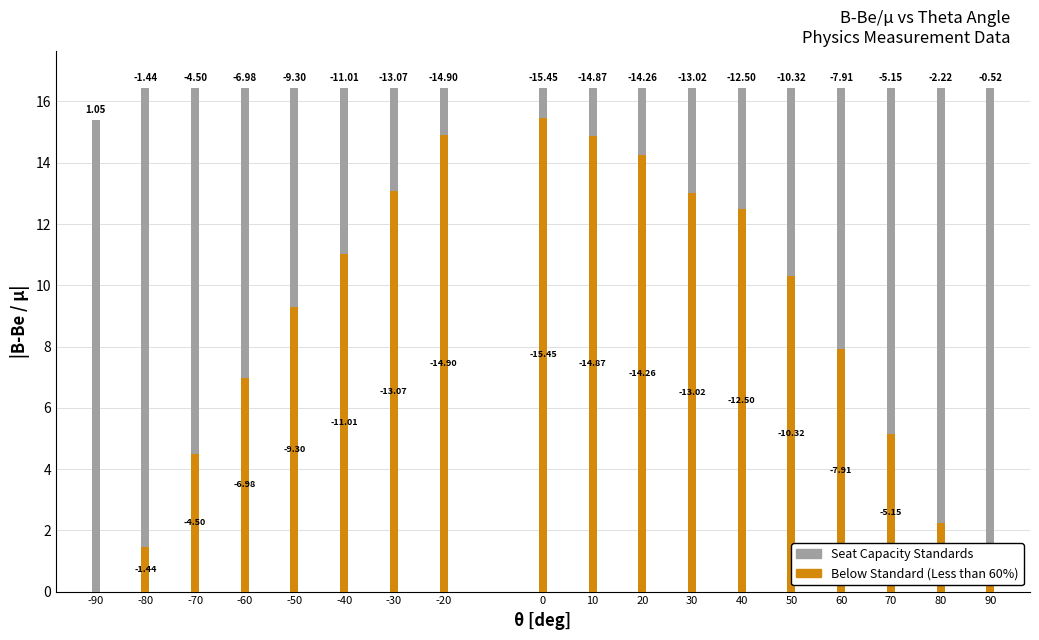

Which series has the largest range (max minus min)?

Below Standard (Less than 60%)